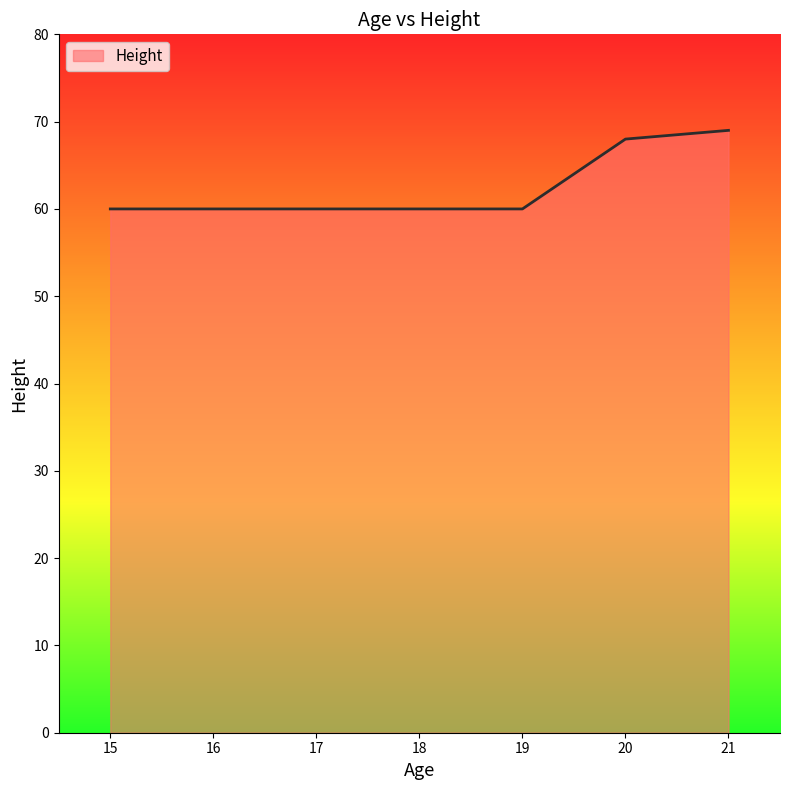

True or false: the data has more than 2 interior local peaks.

False